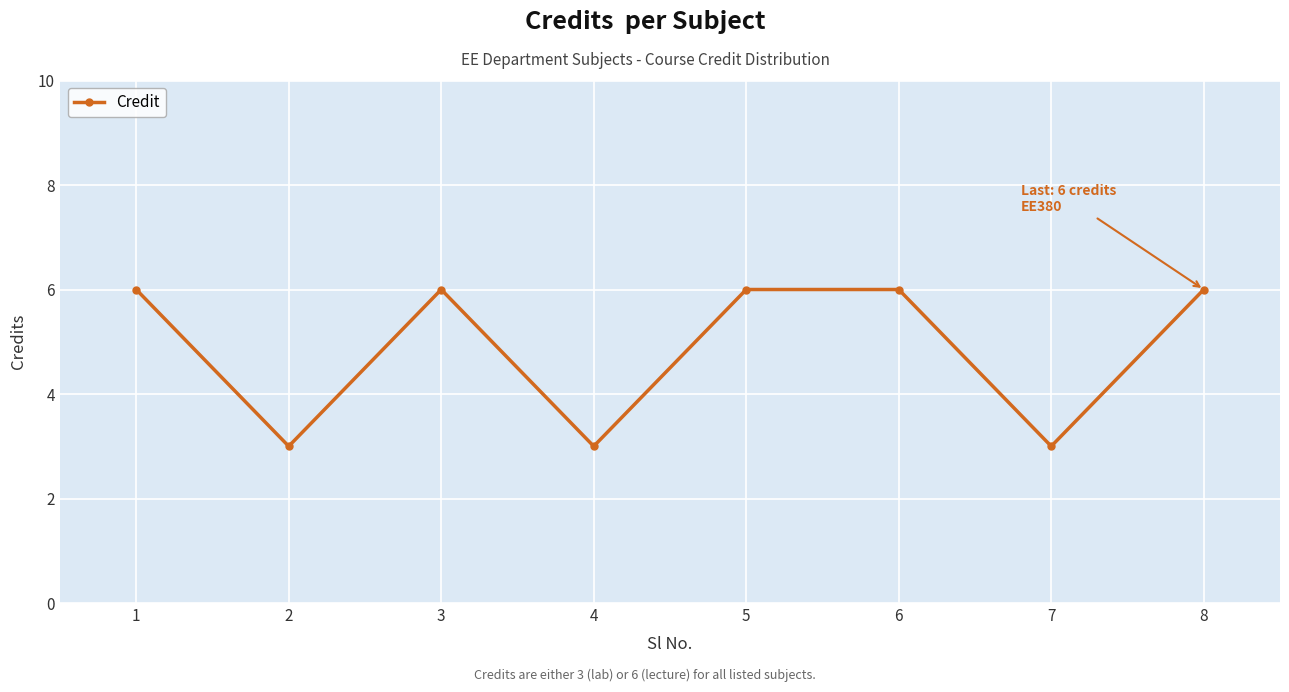

What is the average value?

5